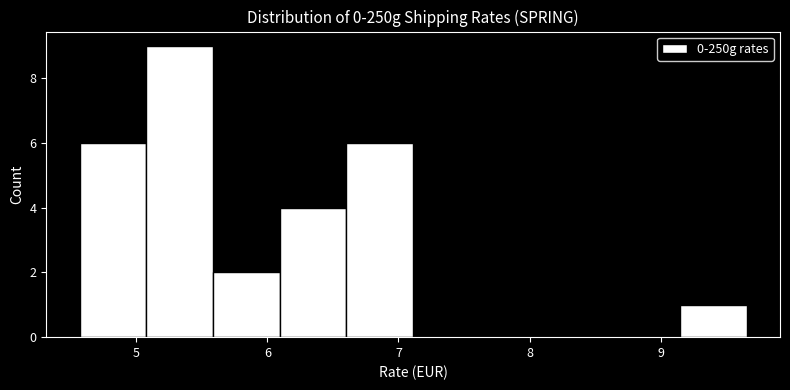

Reading left to right, list every bar in this chart as the range it spans on the x-axis followed by its height. Neither the bar edges nor the heights are printed on the chart, so give them approximately, as read against the axes.

4.6 to 5.1: 6
5.1 to 5.6: 9
5.6 to 6.1: 2
6.1 to 6.6: 4
6.6 to 7.1: 6
7.1 to 7.6: 0
7.6 to 8.1: 0
8.1 to 8.6: 0
8.6 to 9.1: 0
9.1 to 9.7: 1